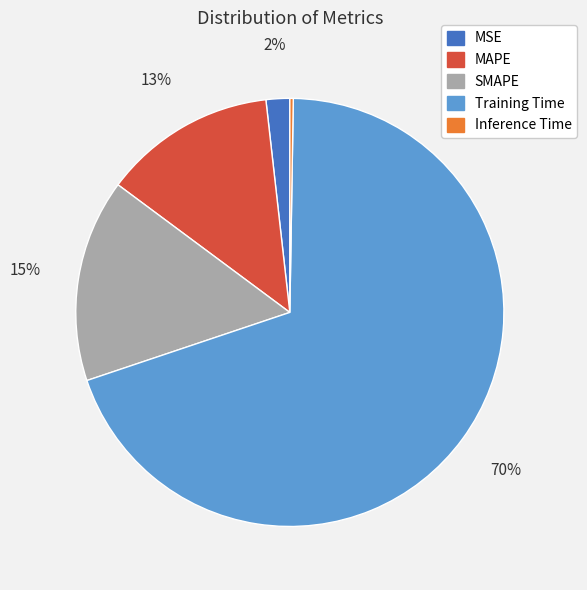

The MAPE slice represents 13% of the pie. True or false?

True